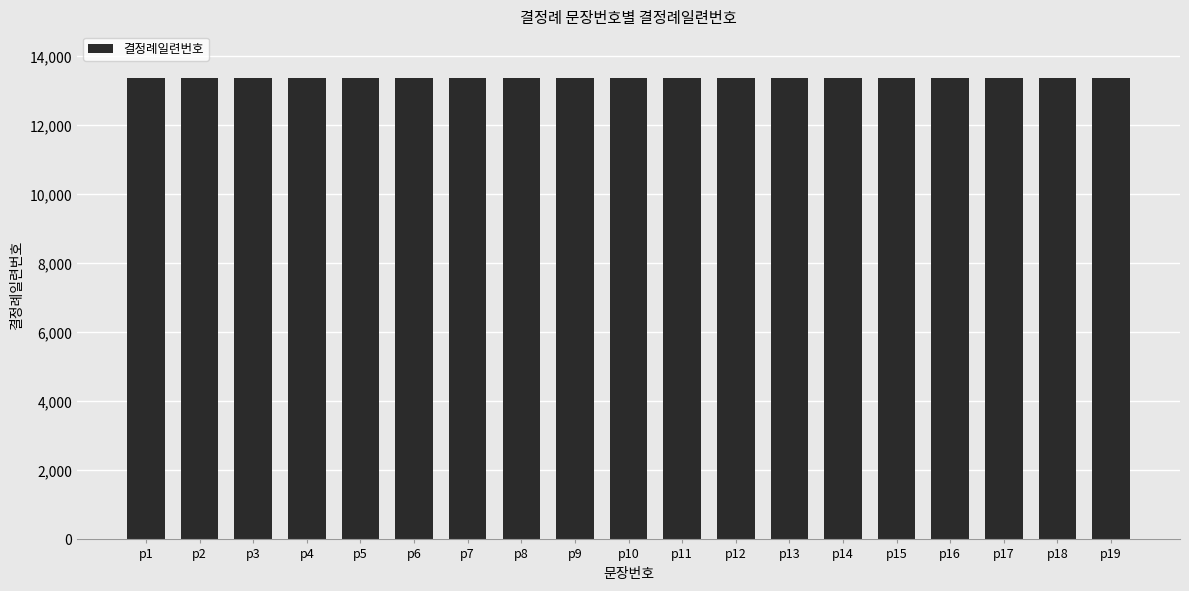

Rank the categories by value from highest to lowest.

19, 18, 17, 16, 15, 14, 13, 12, 11, 10, 9, 8, 7, 6, 5, 4, 3, 2, 1